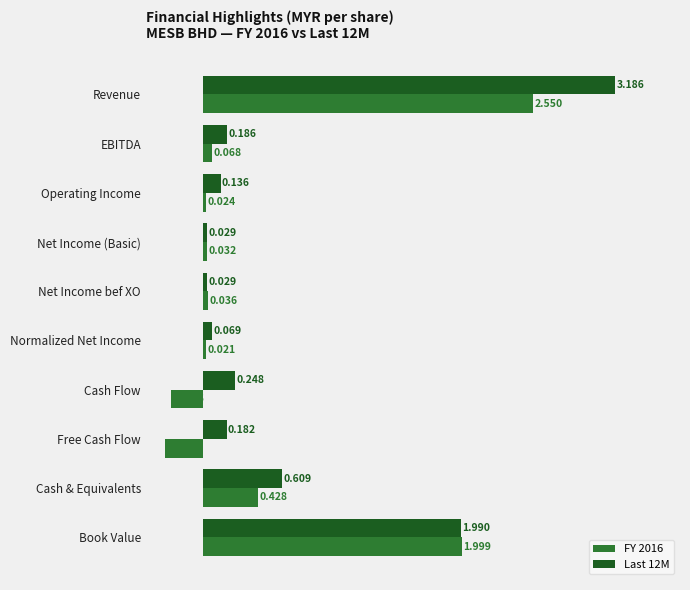

List the series in order of their peak value, highest first.

Last 12M, FY 2016